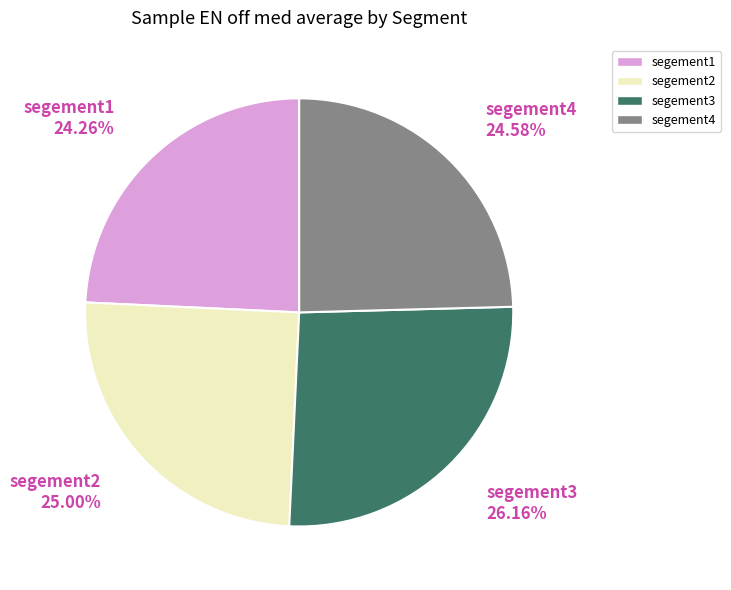

What is the ratio of the value at segement3 26.16% to the value at segement2 25.00%?

1.0